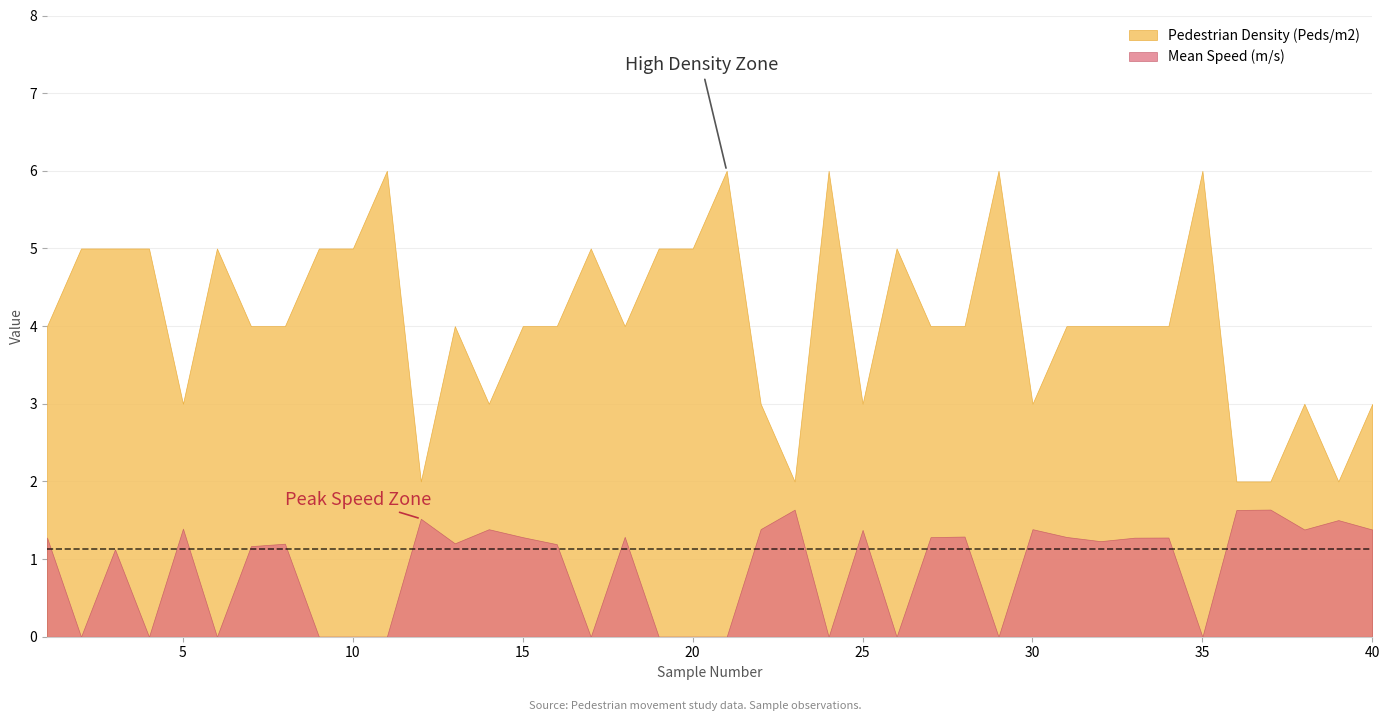

How many series are shown in this chart?

2